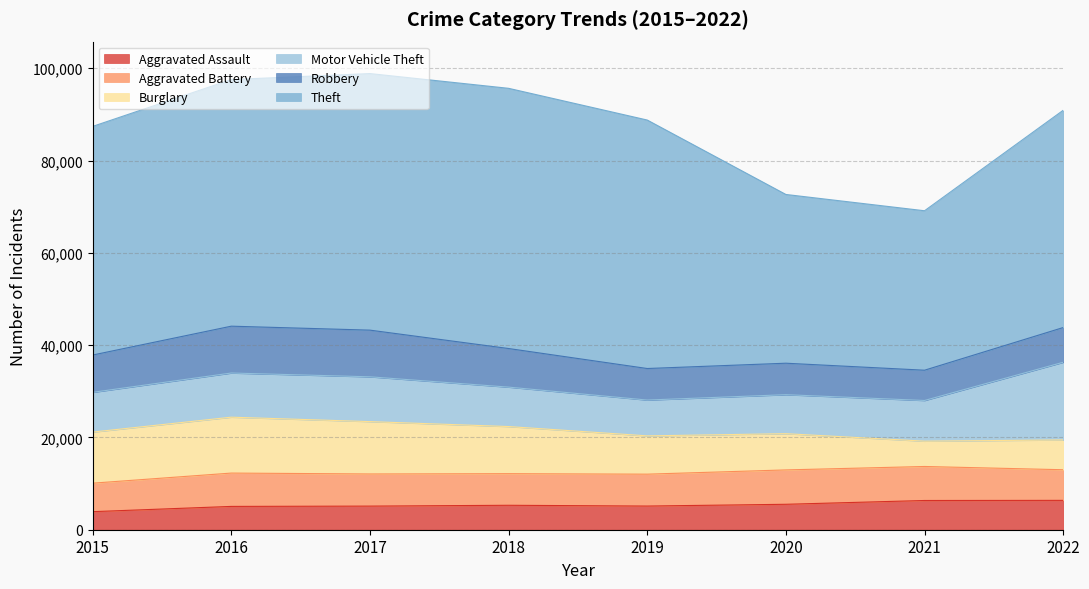

Which series has the largest total across all categories?

Theft